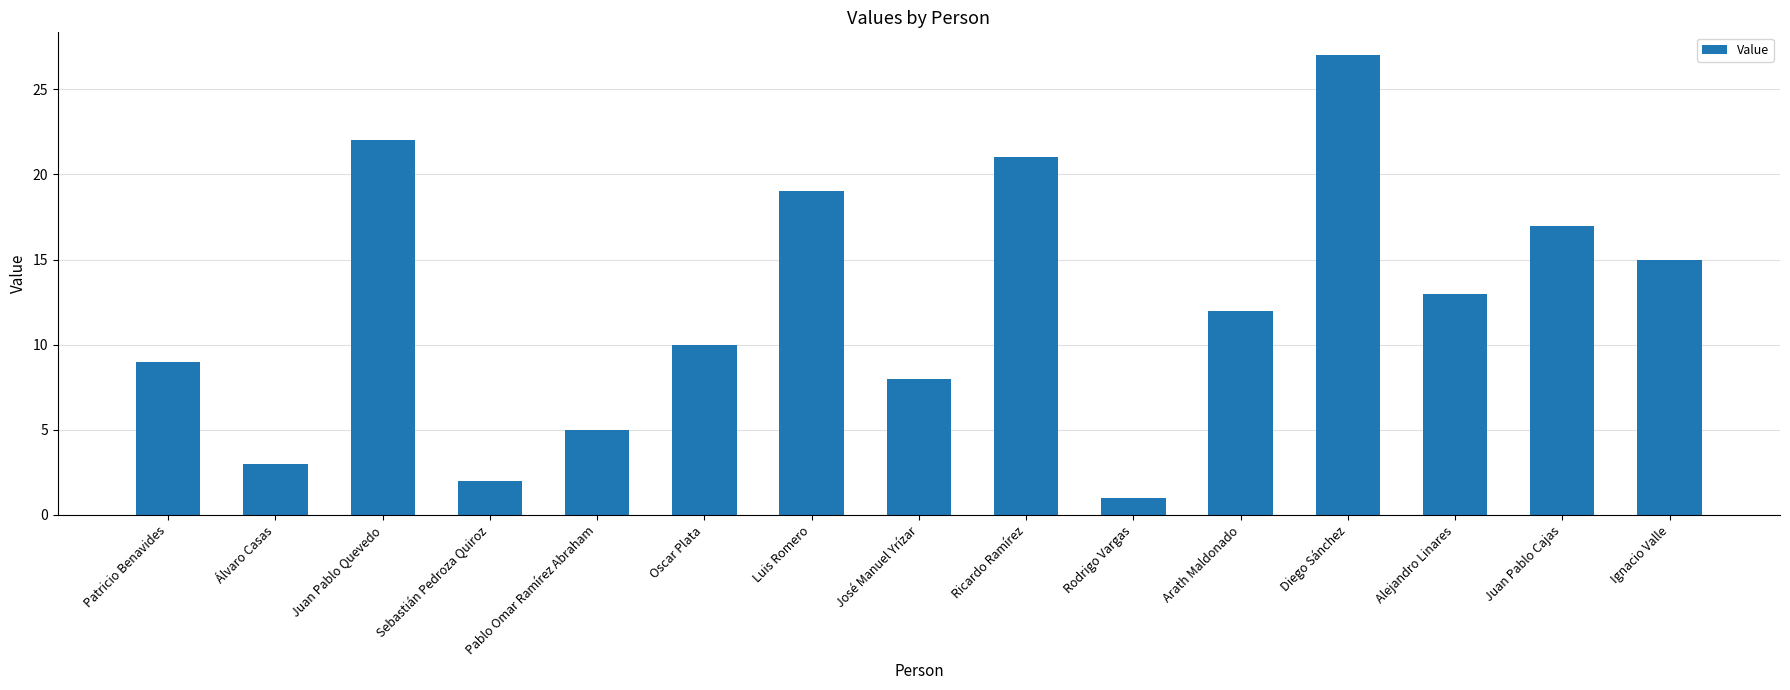

How many distinct data groups are displayed?

1